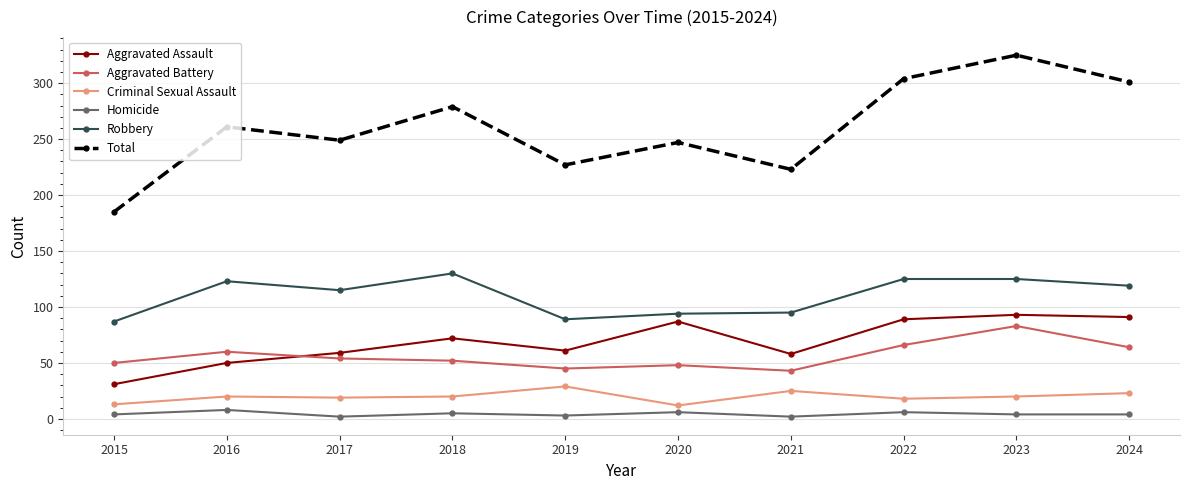

True or false: Aggravated Assault and Total cross at least once.

False